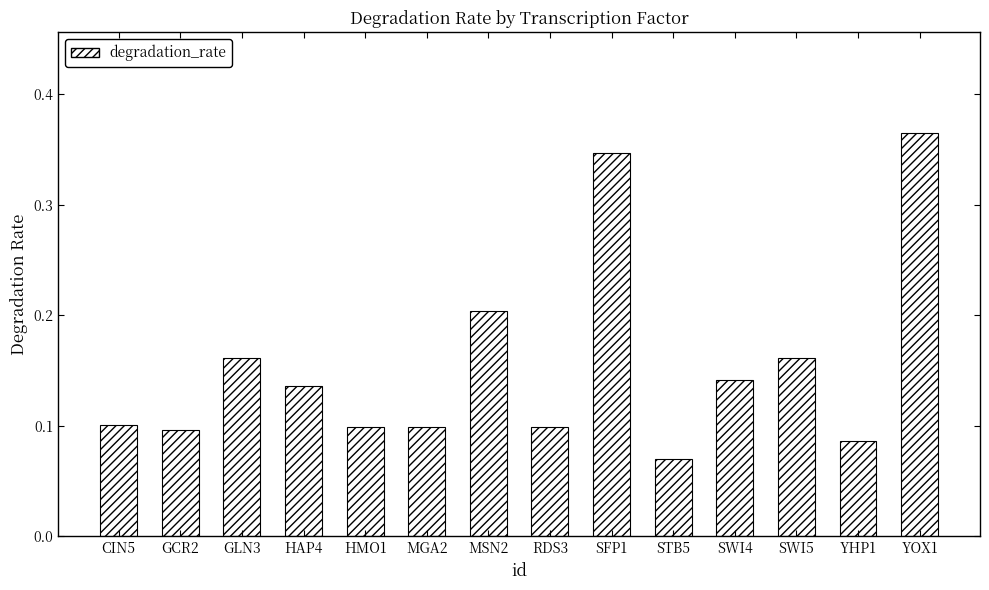

What is the change in value from MSN2 to YOX1?

+0.2